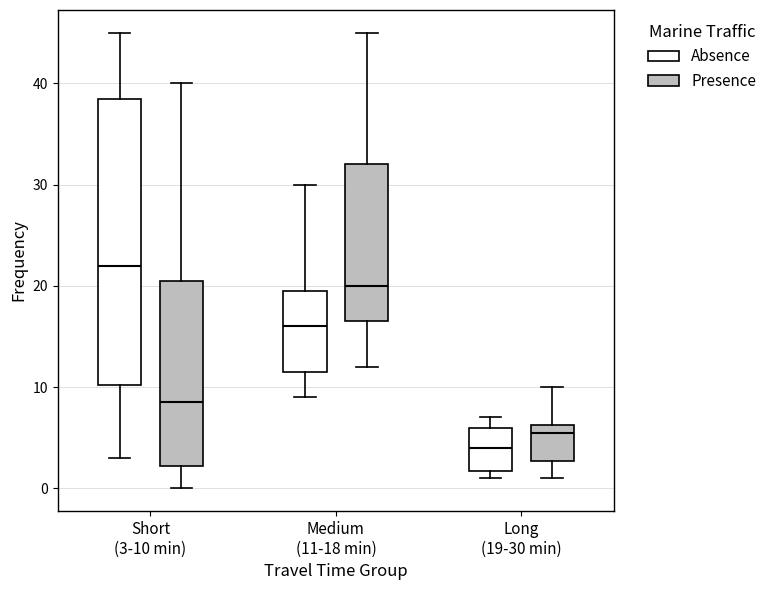

Where does the lower whisker of the box for Short (3-10 min) (Absence) end on the y-axis? The values are not printed on the chart, so give them approximately, as read against the axis.

3